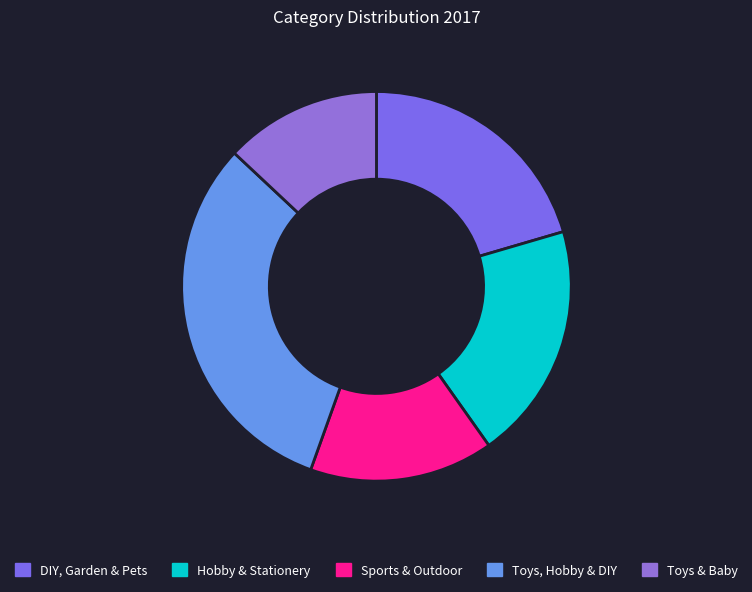

Is there a majority slice in this chart?

No